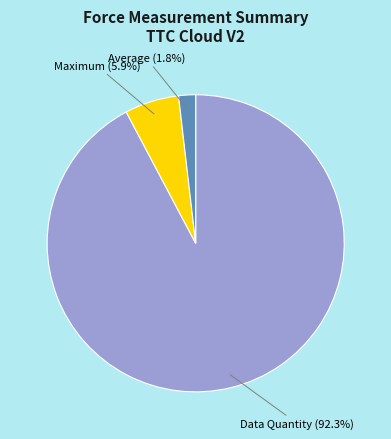

What is the largest slice in the pie chart?

Data Quantity